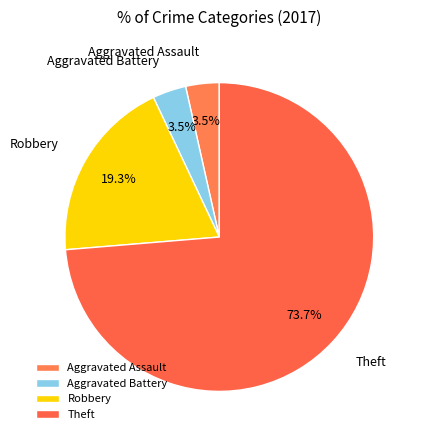

To the nearest percent, what portion does Theft represent?

74%